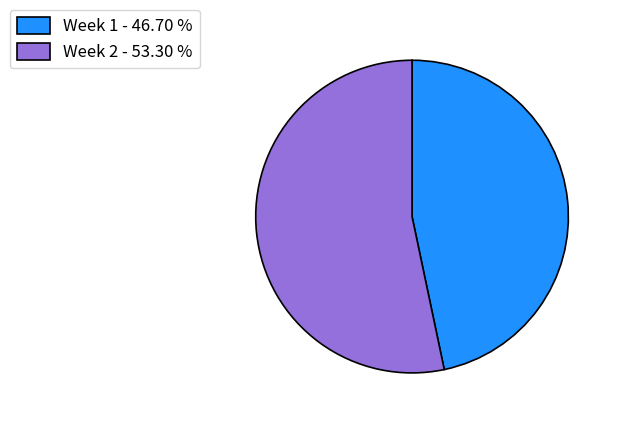

How many segments does this pie chart have?

2